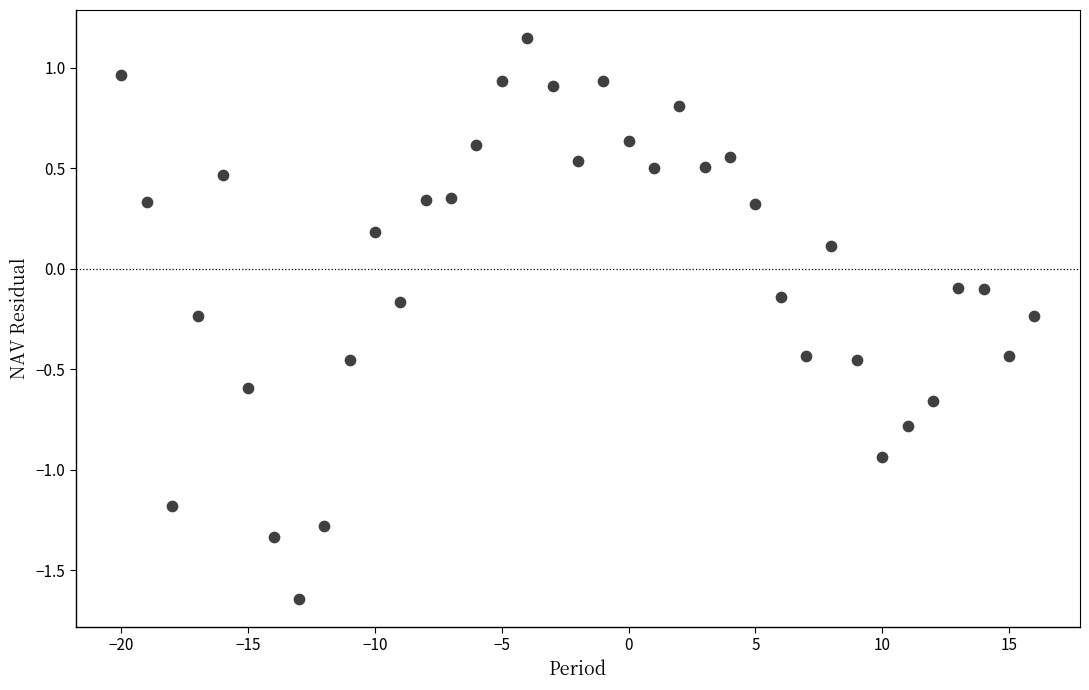

What is the range of X values (max minus min)?

36.0